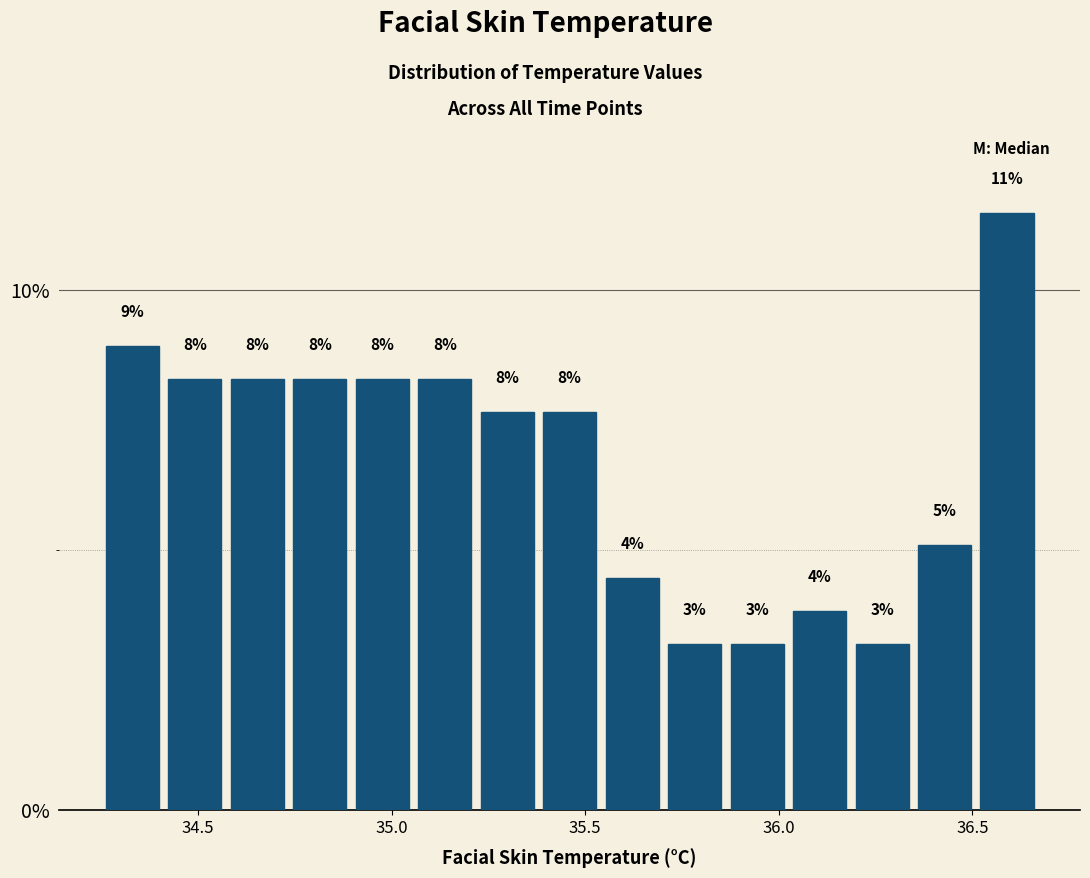

Read against the x-axis, roughly where is the centre of the tallest bar?

36.60